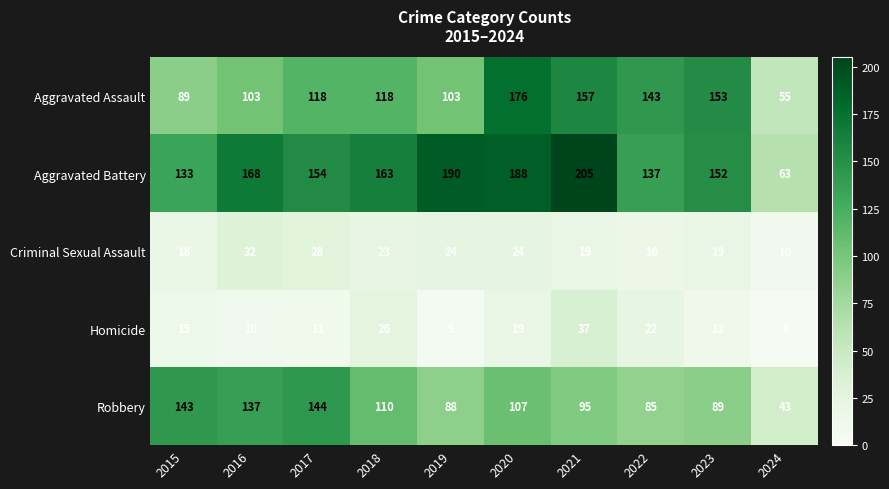

At which category is the sum across all series the highest?

2020